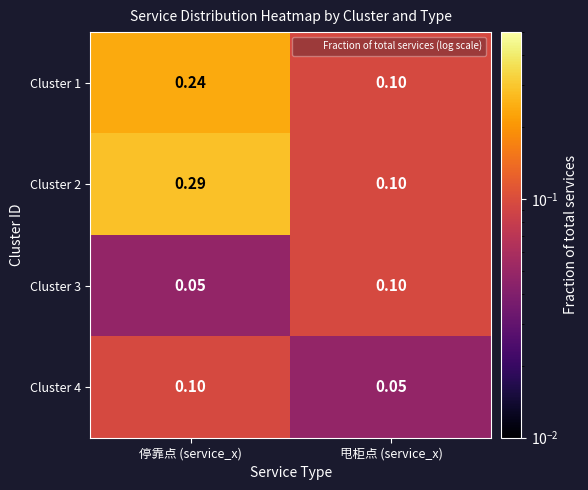

Rank the categories by Cluster 4 value from highest to lowest.

停靠点 (service_x), 甩柜点 (service_x)